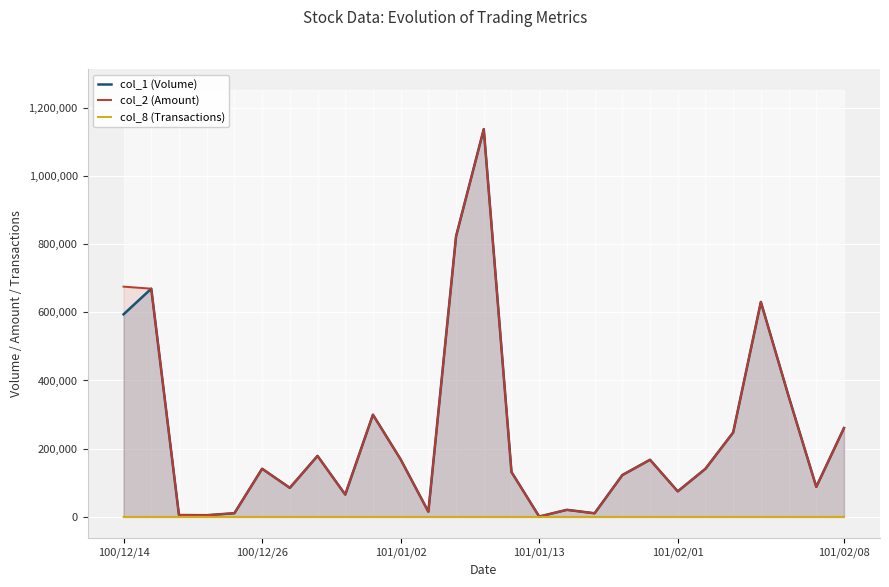

In col_8 (Transactions), how many points are lower than both neighbors (excluding endpoints)?

7